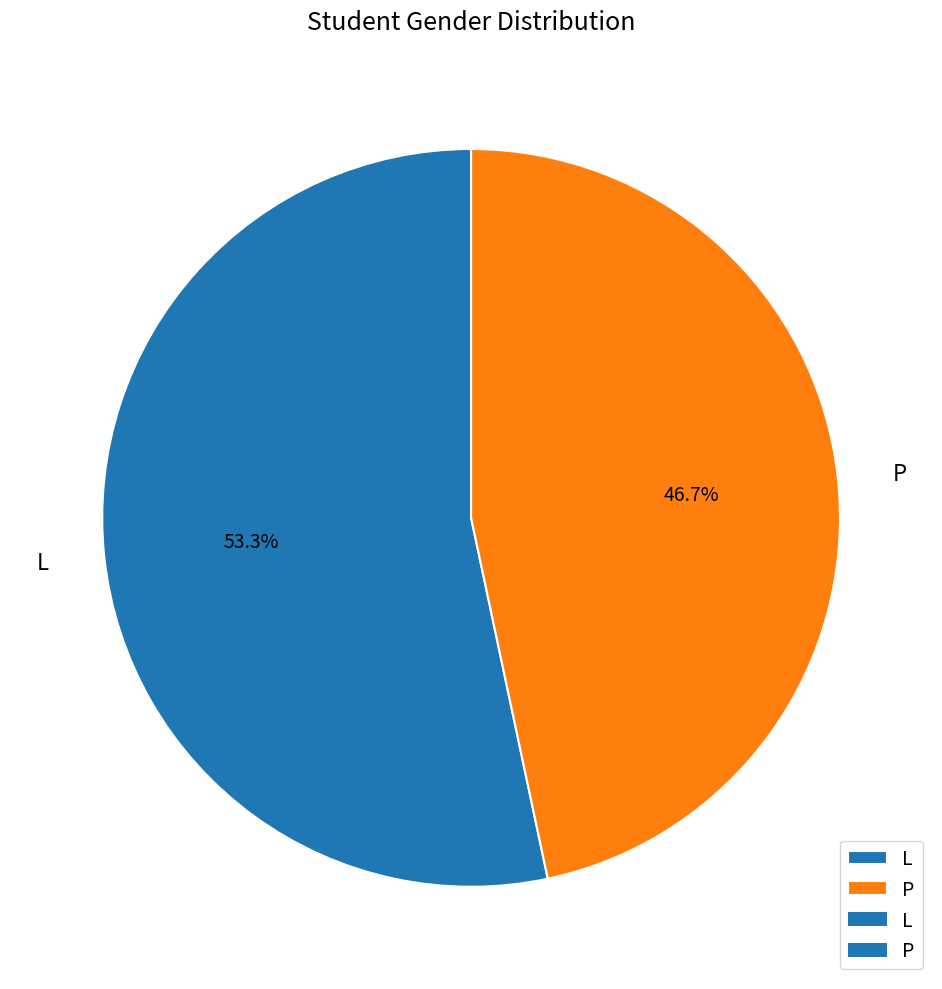

Is it true that P is 41% of the pie?

False